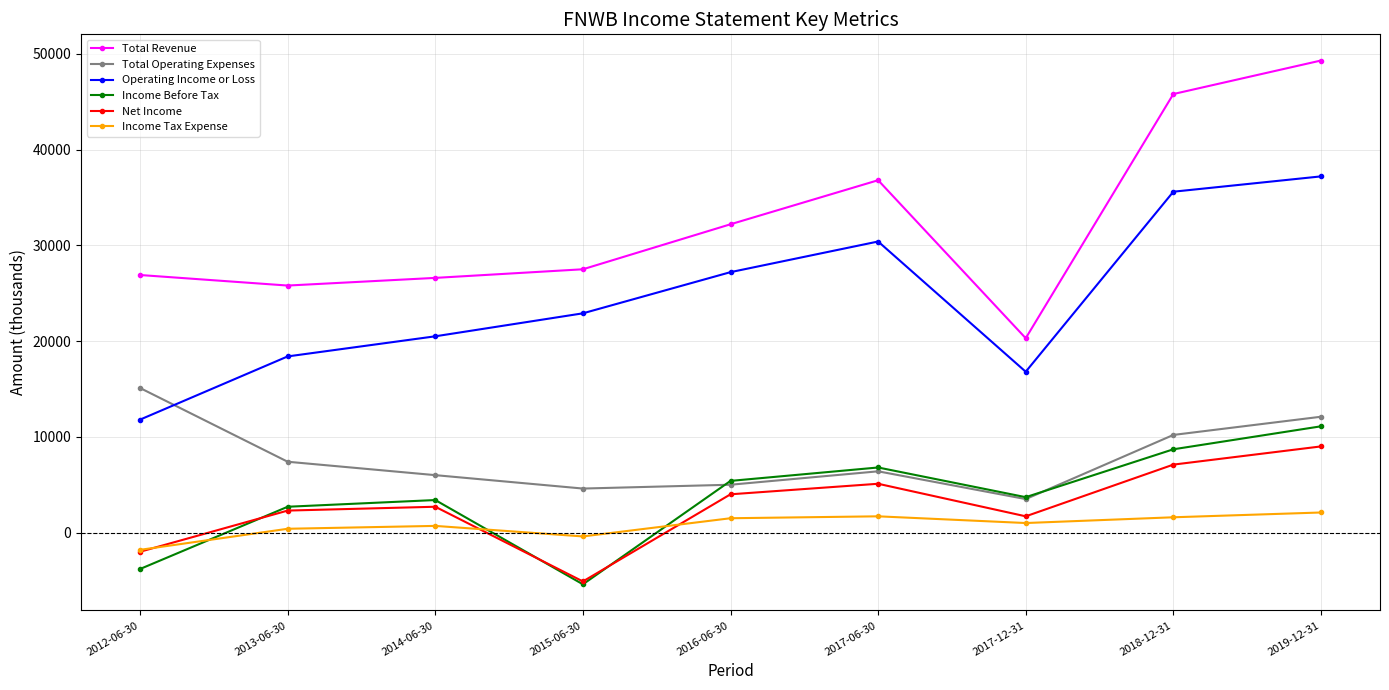

How many positive values does the Income Tax Expense series have?

7